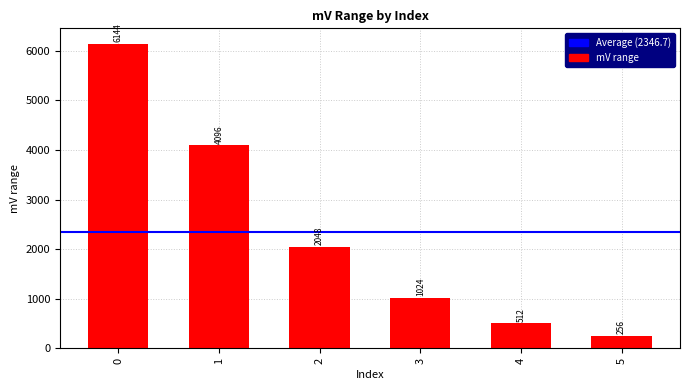

Reading left to right, transcribe all the data shown in this chart.

6144	4096	2048	1024	512	256